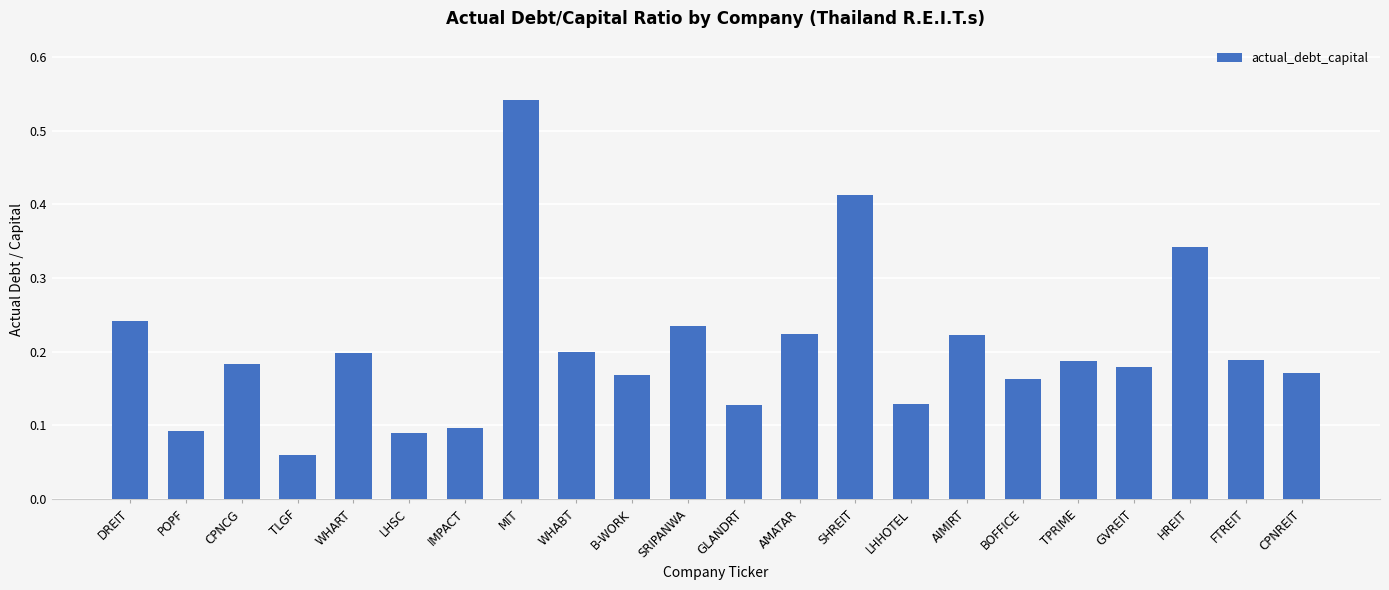

The chart shows a value of 0.1 at GLANDRT. True or false?

True